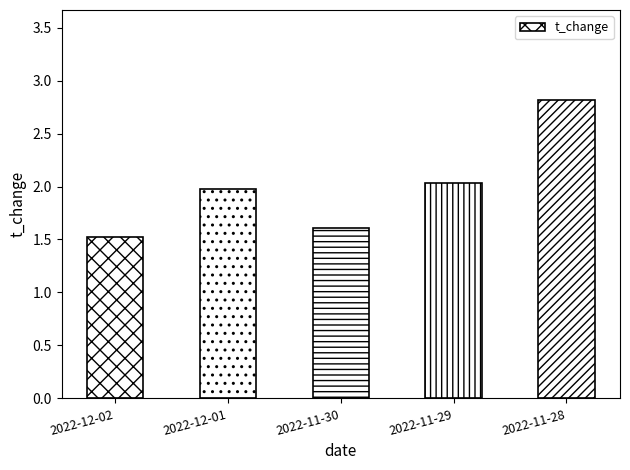

What is the label of the 5th bar from the left?

2022-11-28